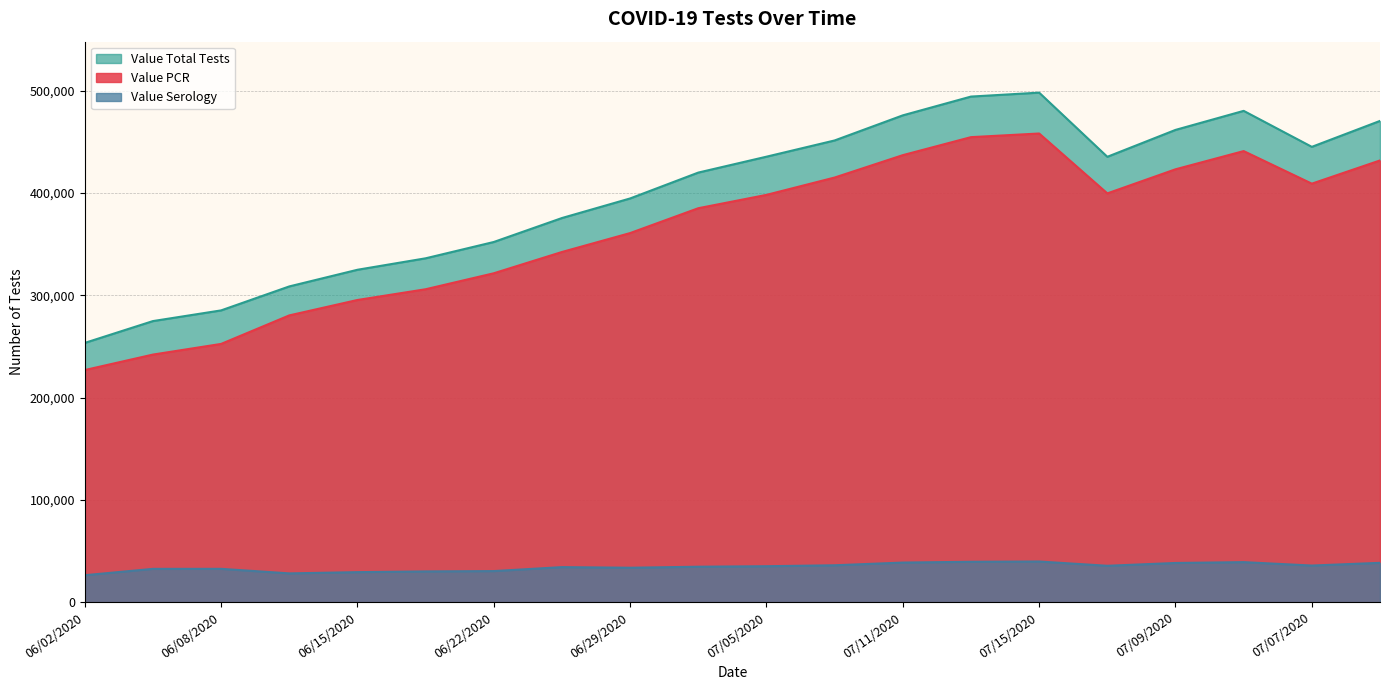

True or false: Value Total Tests and Value PCR intersect in this chart.

False